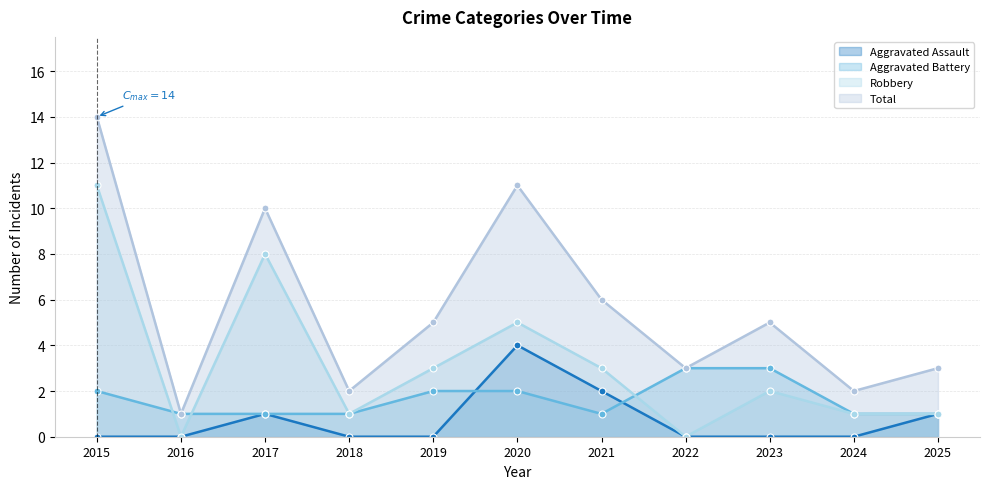

What is the maximum value for Aggravated Assault?

4